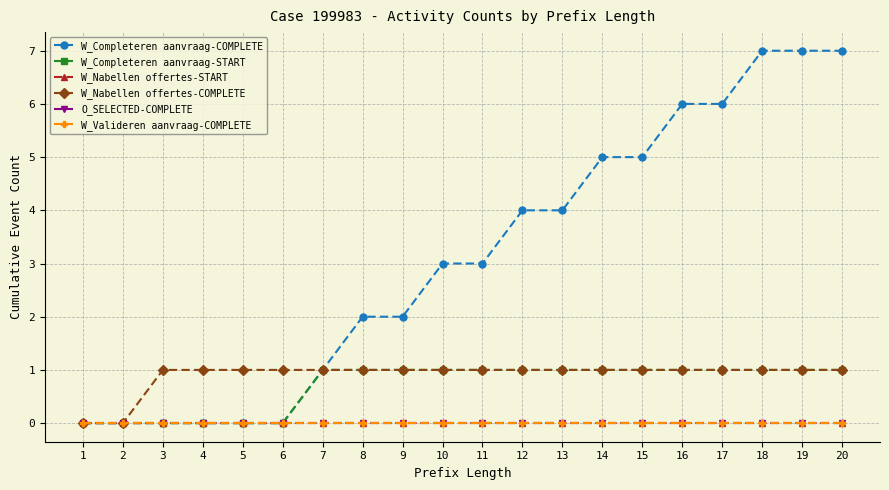

True or false: W_Completeren aanvraag-START and W_Completeren aanvraag-COMPLETE cross at least once.

False